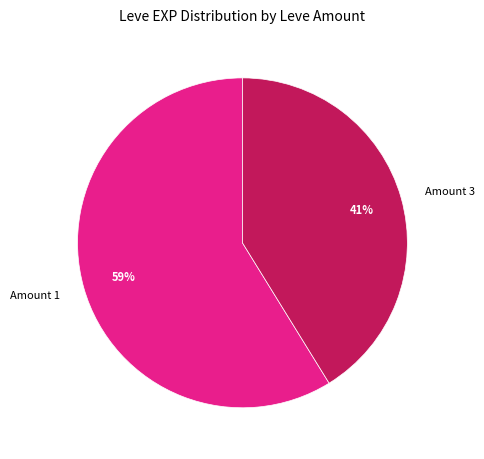

Approximately how many times larger is the value at Amount 1 compared to Amount 3?

1.4